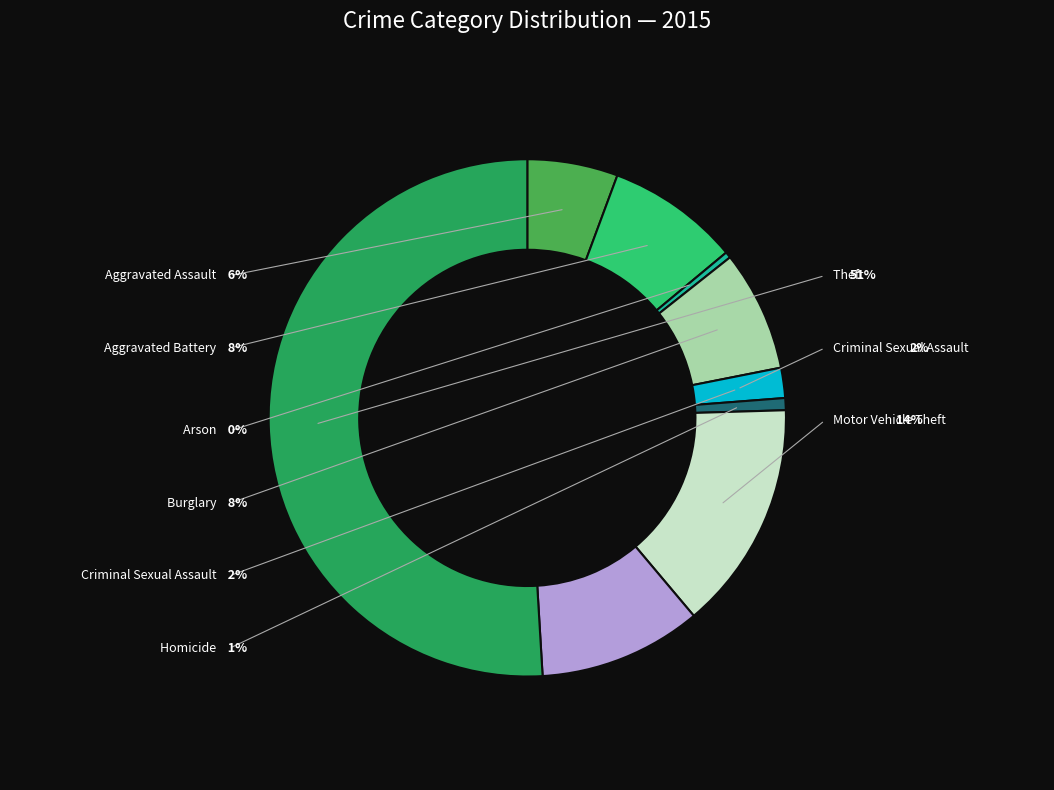

What is the largest slice in the pie chart?

Theft